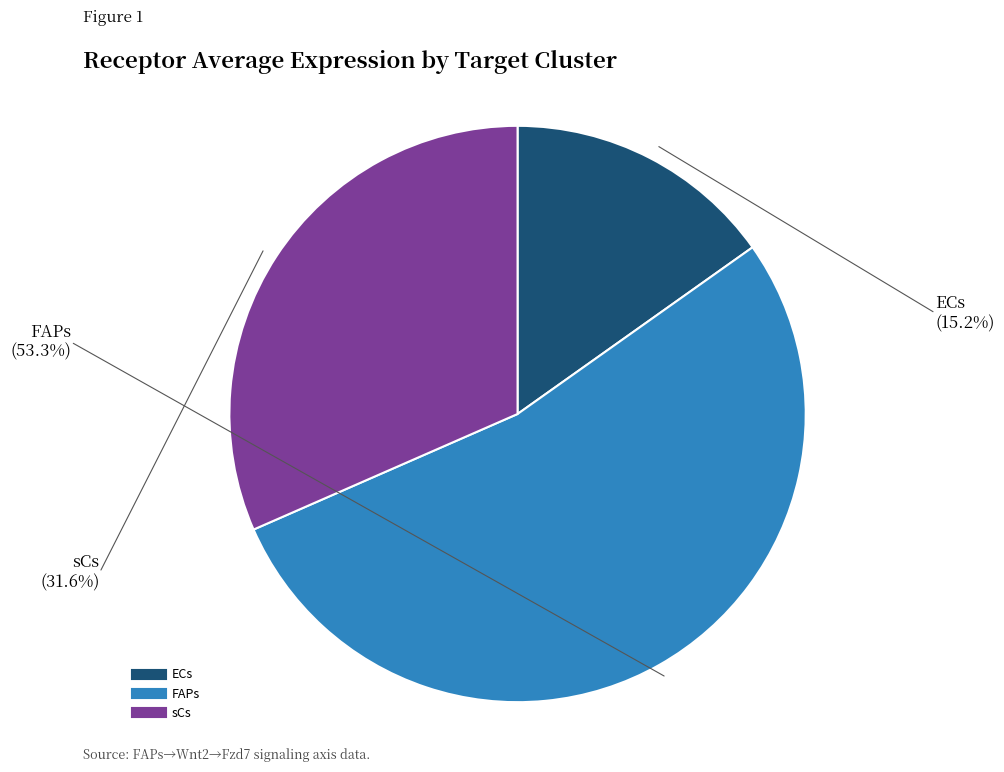

How many segments does this pie chart have?

3